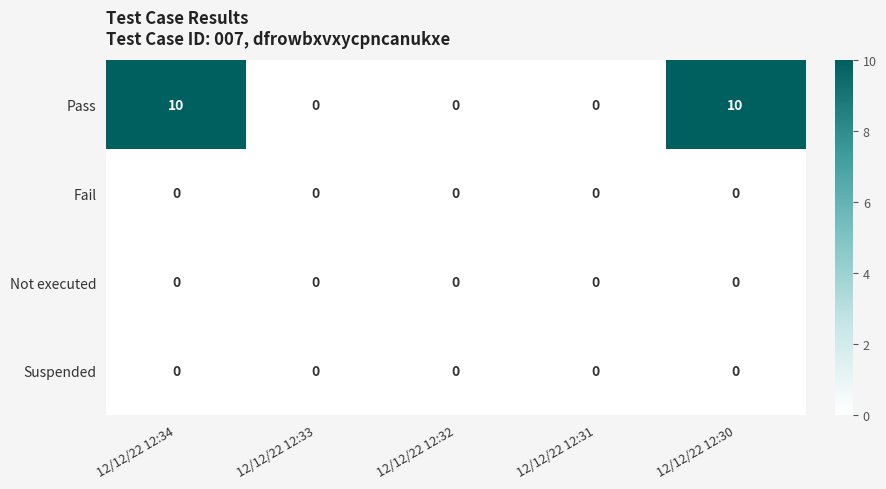

Reading left to right, list all the values displayed in this chart.

Pass: 12/12/22 12:34=10	12/12/22 12:33=0	12/12/22 12:32=0	12/12/22 12:31=0	12/12/22 12:30=10
Fail: 12/12/22 12:34=0	12/12/22 12:33=0	12/12/22 12:32=0	12/12/22 12:31=0	12/12/22 12:30=0
Not executed: 12/12/22 12:34=0	12/12/22 12:33=0	12/12/22 12:32=0	12/12/22 12:31=0	12/12/22 12:30=0
Suspended: 12/12/22 12:34=0	12/12/22 12:33=0	12/12/22 12:32=0	12/12/22 12:31=0	12/12/22 12:30=0